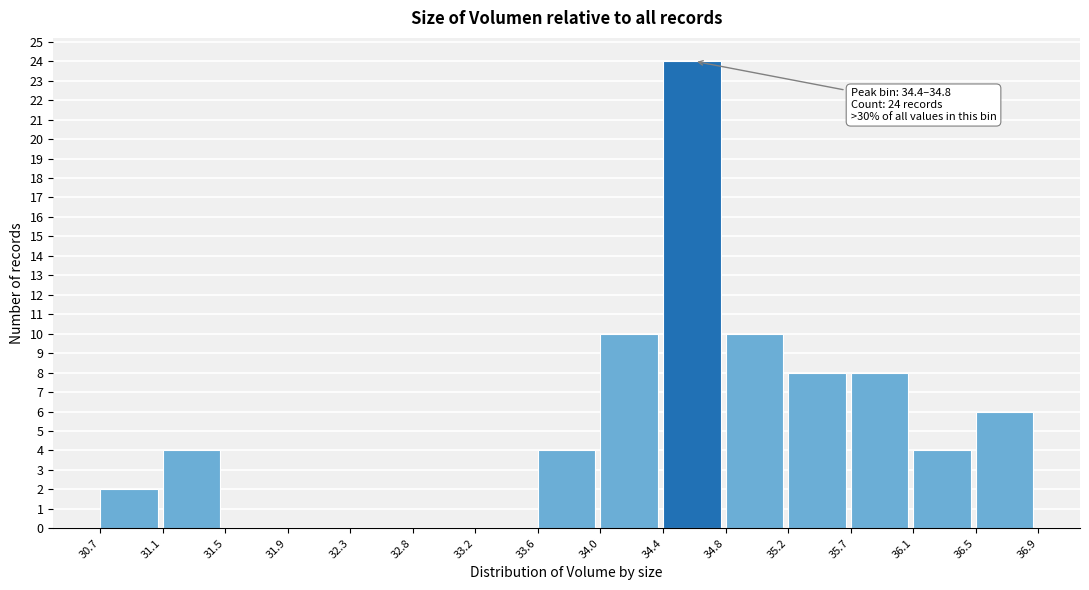

Which range on the x-axis has the tallest bar?

34.4 to 34.8